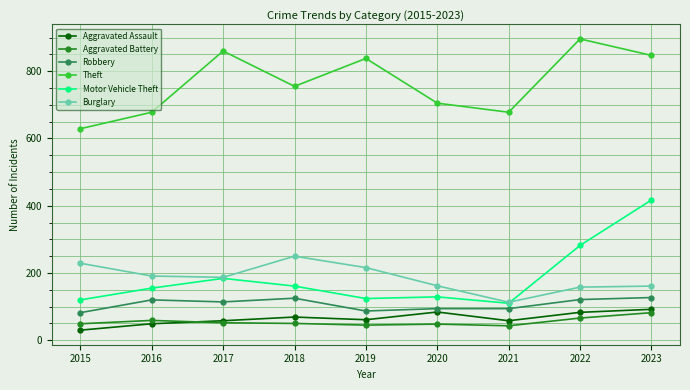

True or false: Aggravated Assault and Theft cross at least once.

False